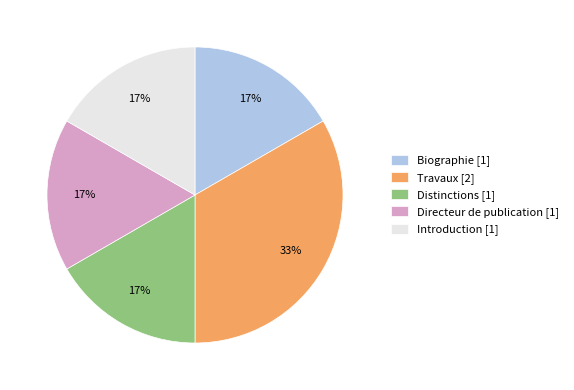

To the nearest percent, what is the combined percentage of Travaux [2] and Directeur de publication [1]?

50%